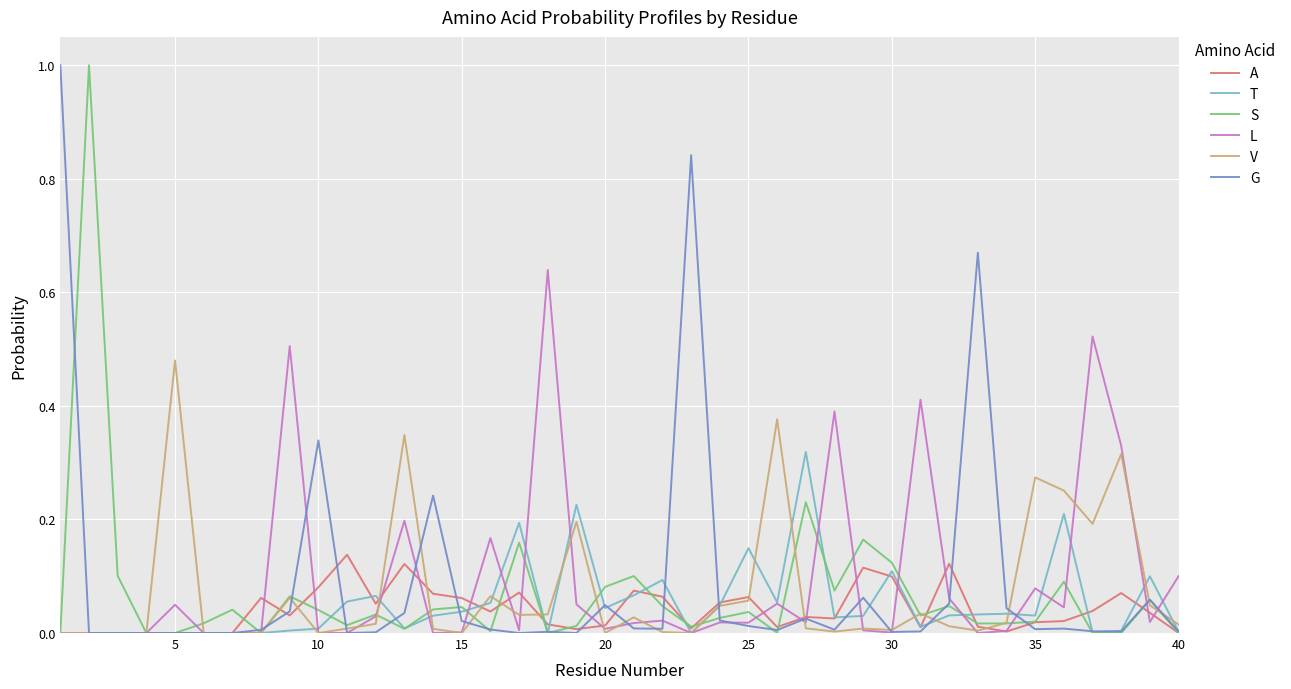

What are all the series names shown in the legend?

A, T, S, L, V, G